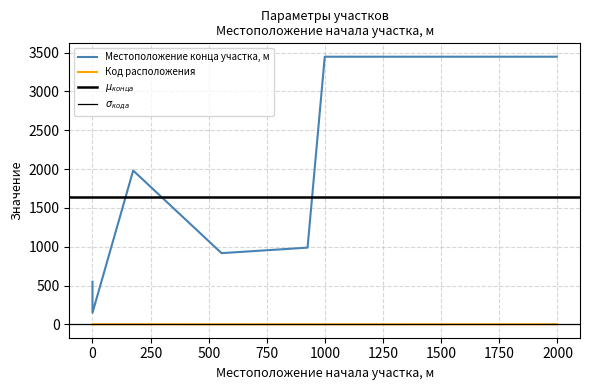

How many data points in Местоположение конца участка, м are less than 989?

3